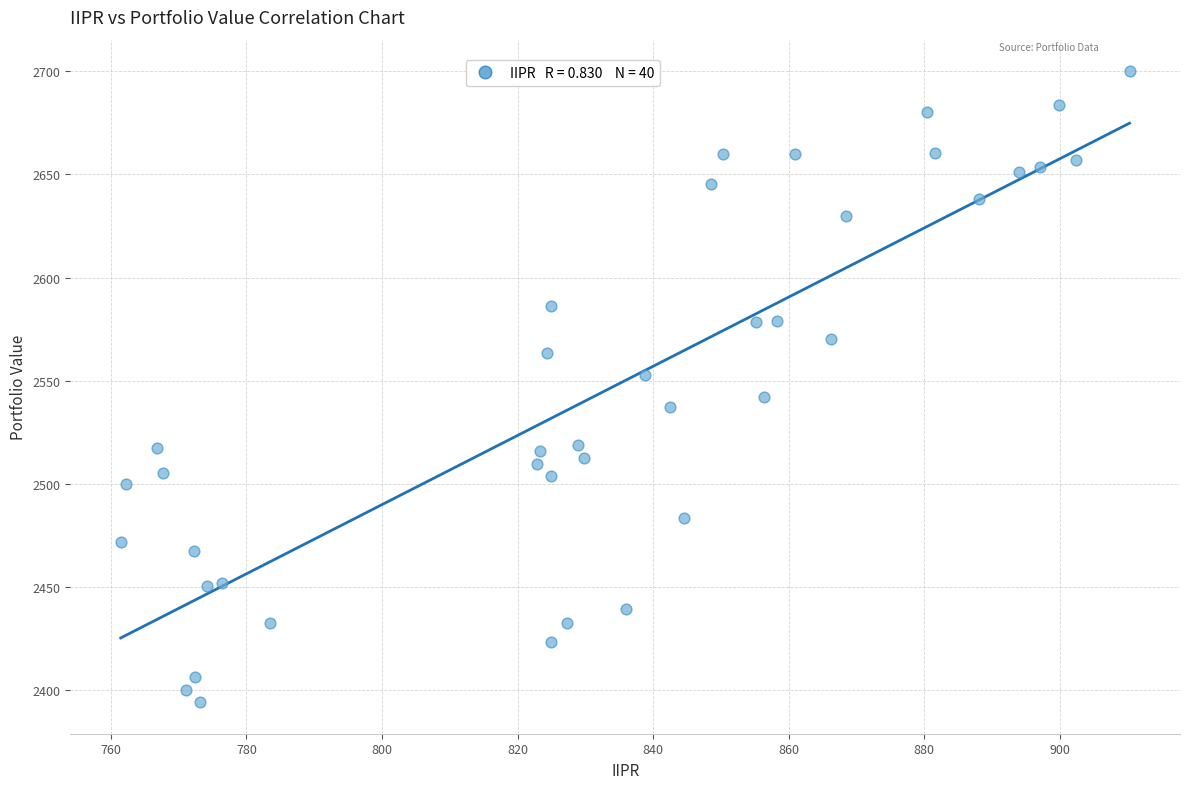

What is the range of X values (max minus min)?

148.9